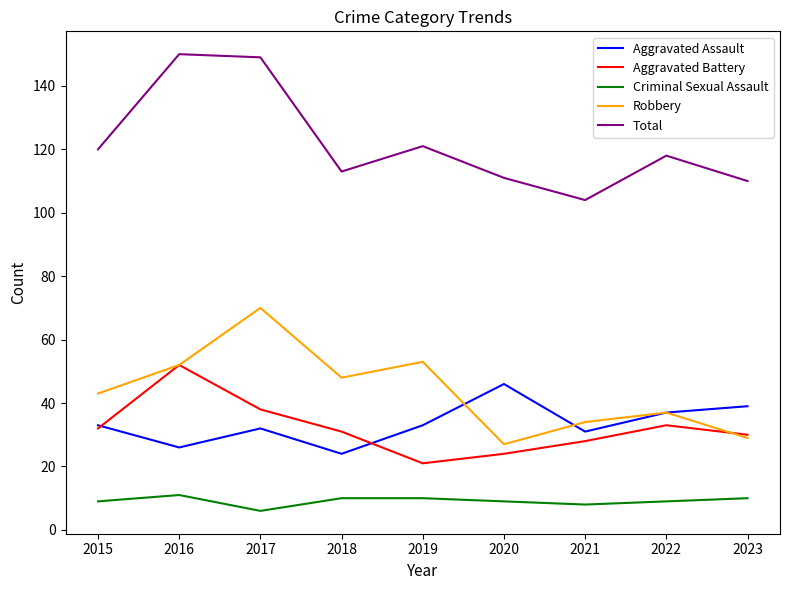

What is the difference between the maximum and minimum values in the Criminal Sexual Assault series?

5